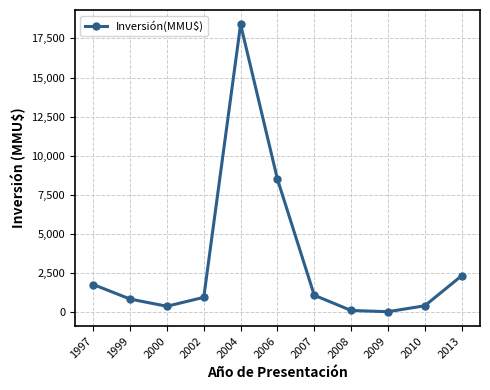

Which category has the highest value across all series?

2004